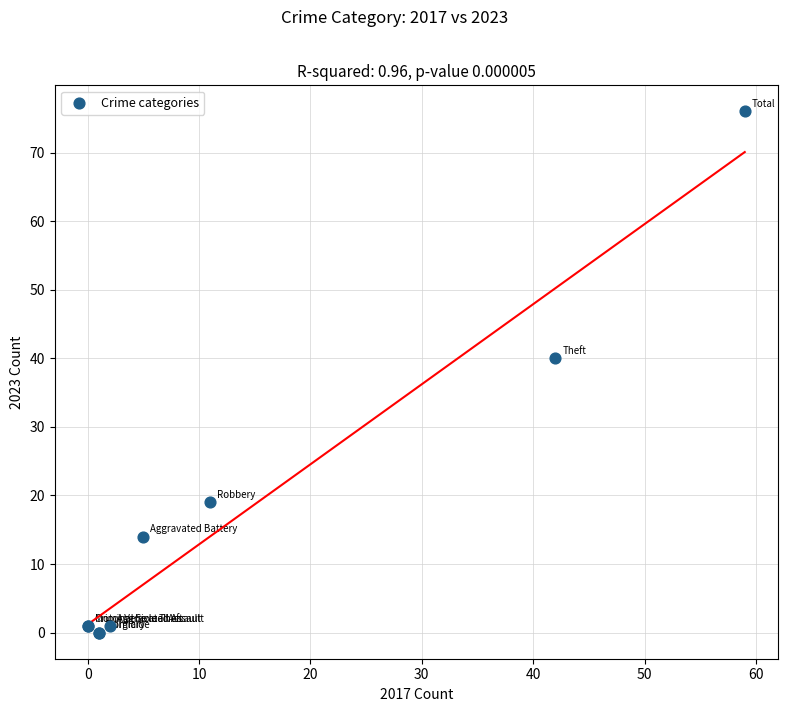

What Y value in the scatter plot is closest to 38?

40